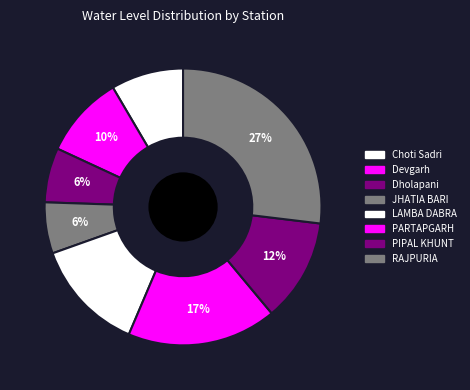

Does RAJPURIA account for over 50% of the chart?

No